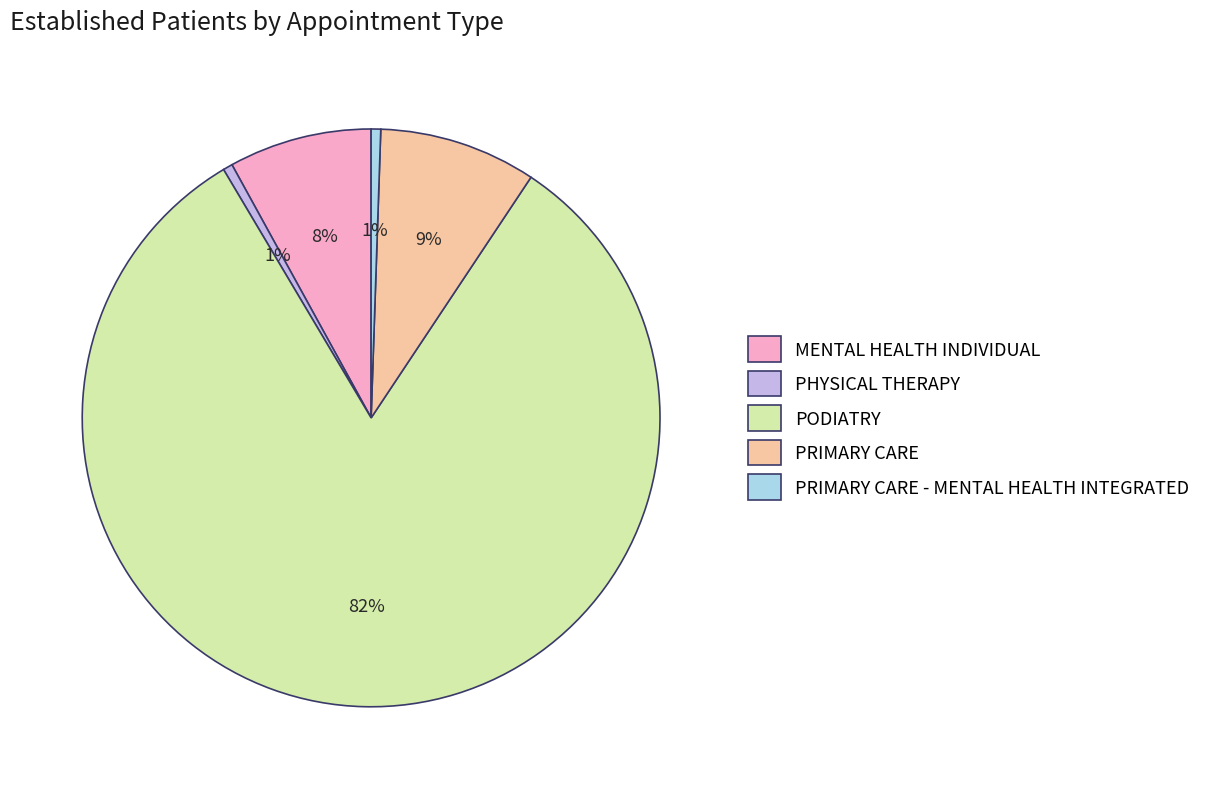

Which has a higher value, PODIATRY or PRIMARY CARE?

PODIATRY